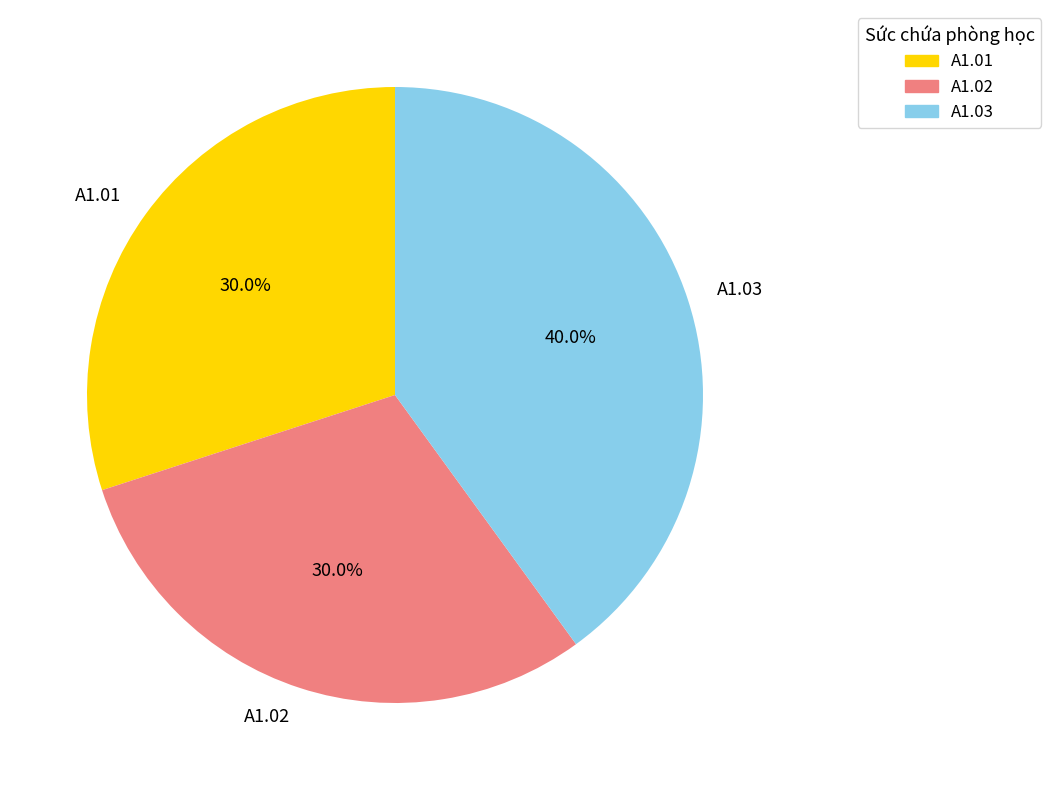

Is it true that A1.01 is 30% of the pie?

True